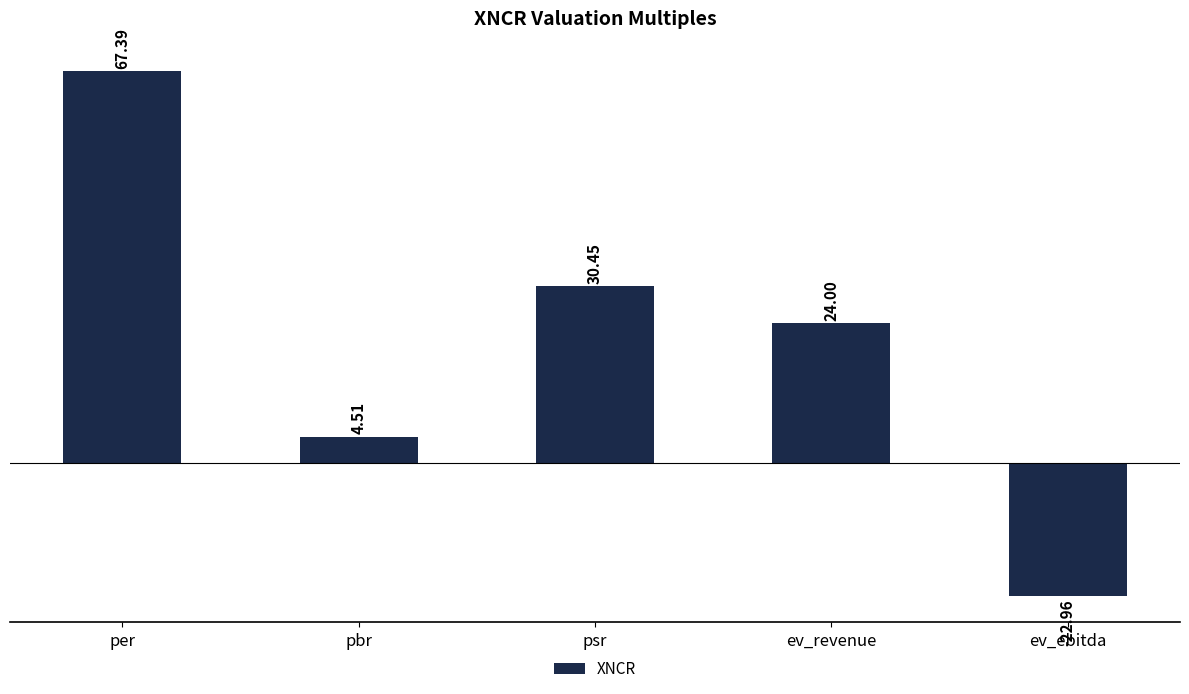

What is the change in value from per to ev_revenue?

-43.4